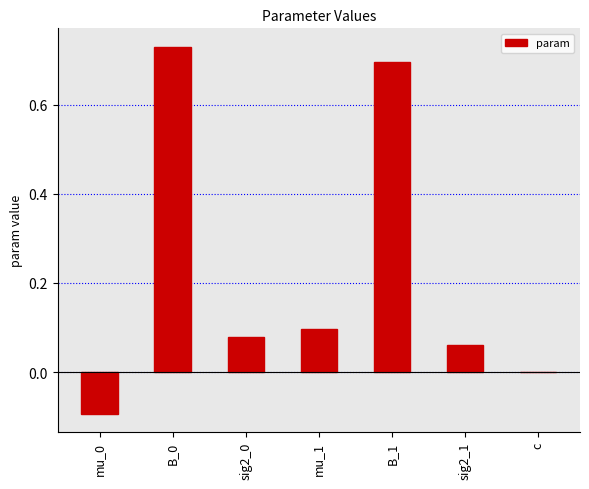

What is the sum of all values?

1.6